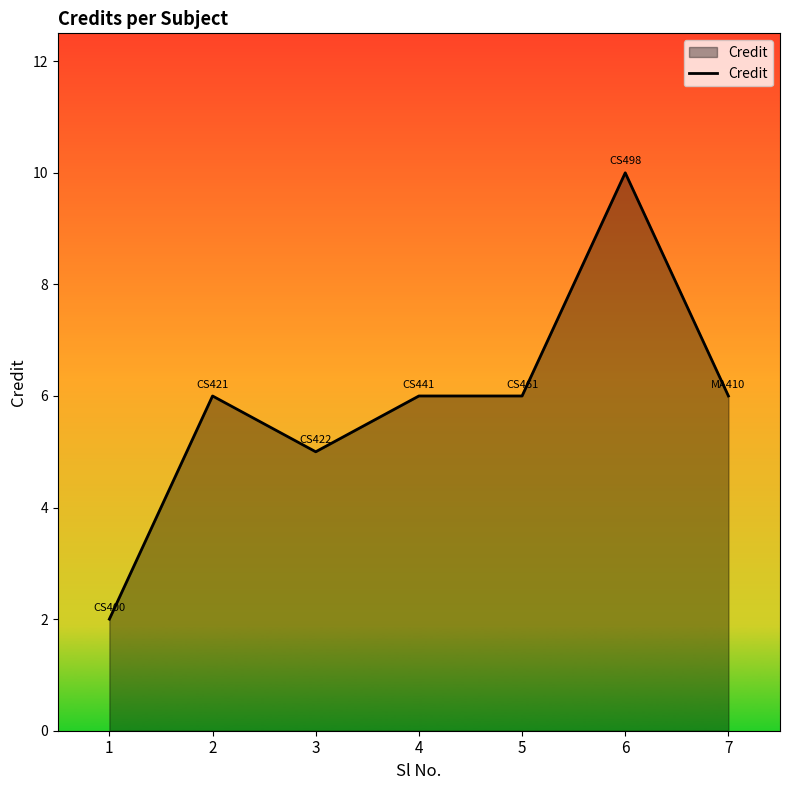

Reading left to right, transcribe all the data shown in this chart.

1=2	2=6	3=5	4=6	5=6	6=10	7=6